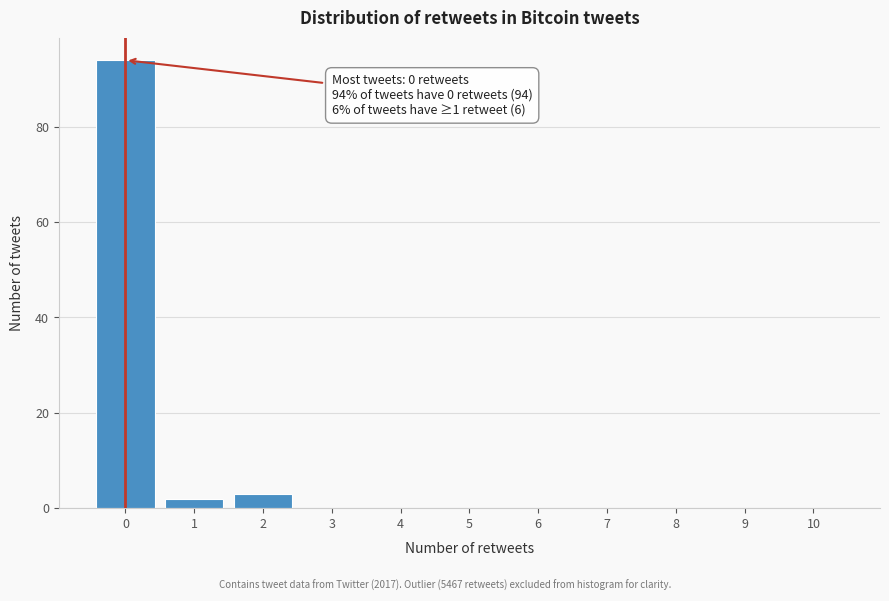

Reading left to right, extract all data points from this chart.

0=94	1=2	2=3	3=0	4=0	5=0	6=0	7=0	8=0	9=0	10=0